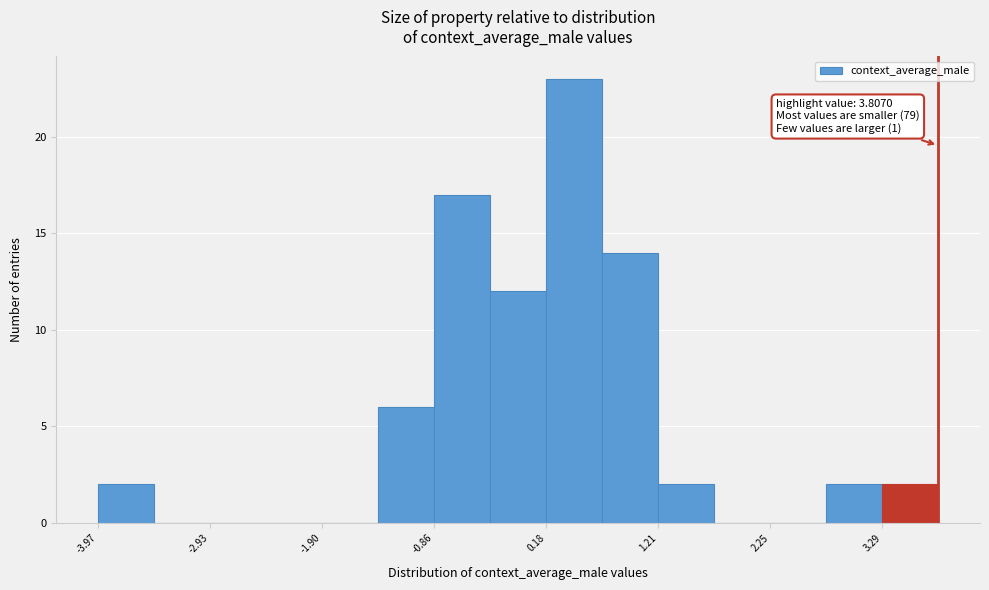

Read against the x-axis, roughly where is the centre of the tallest bar?

0.4